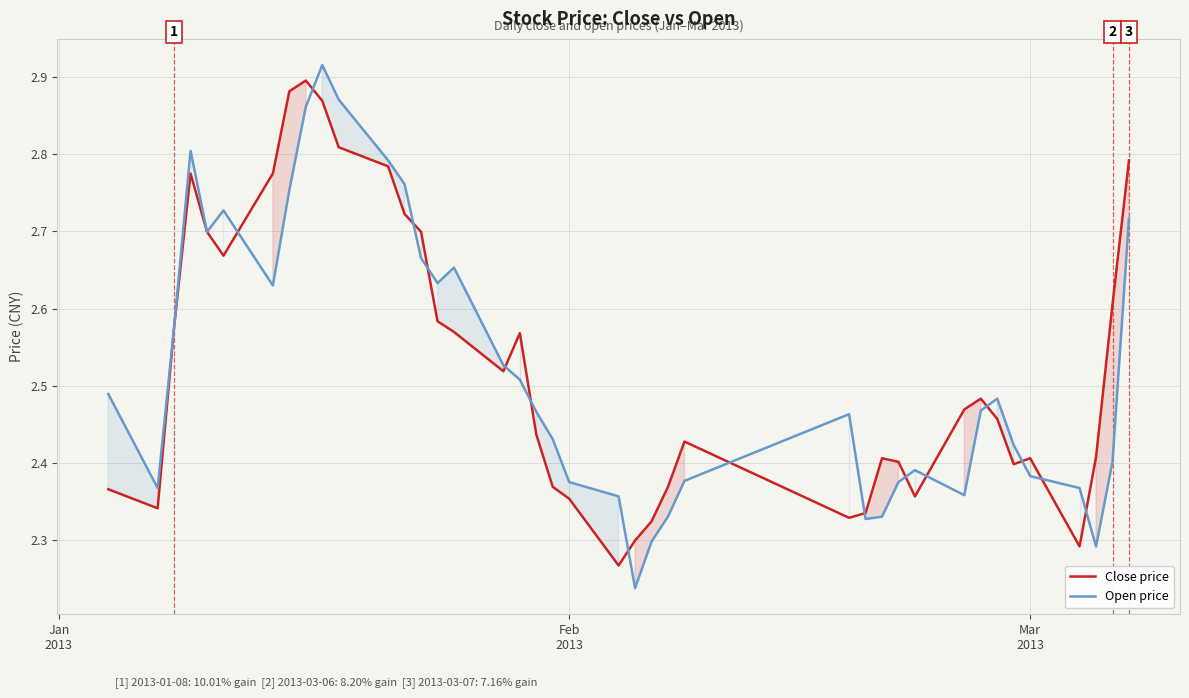

What is the smallest value displayed?

2.2